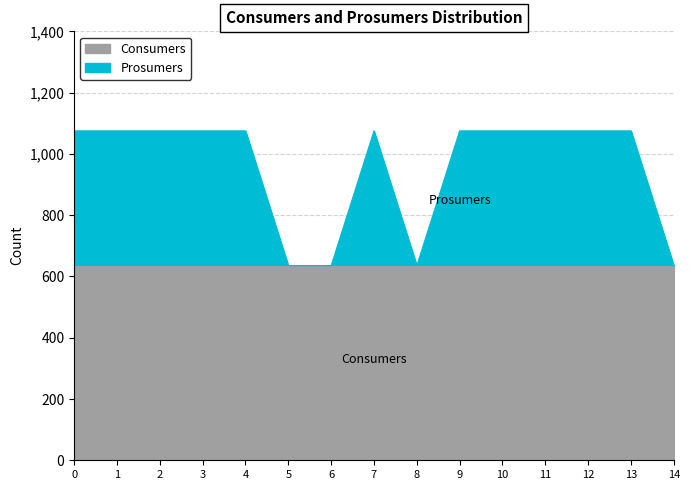

Reading left to right, extract all data points from this chart.

1075	1075	1075	1075	1075	635	635	1075	635	1075	1075	1075	1075	1075	635